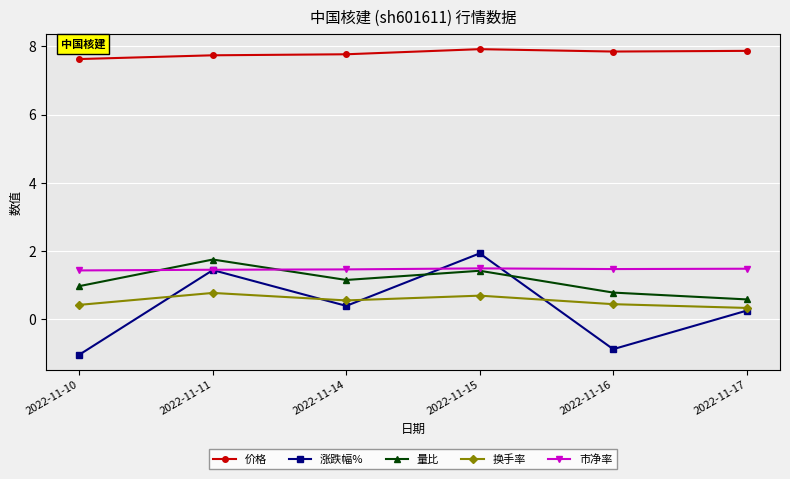

At which category does 换手率 reach its first local peak?

2022-11-11